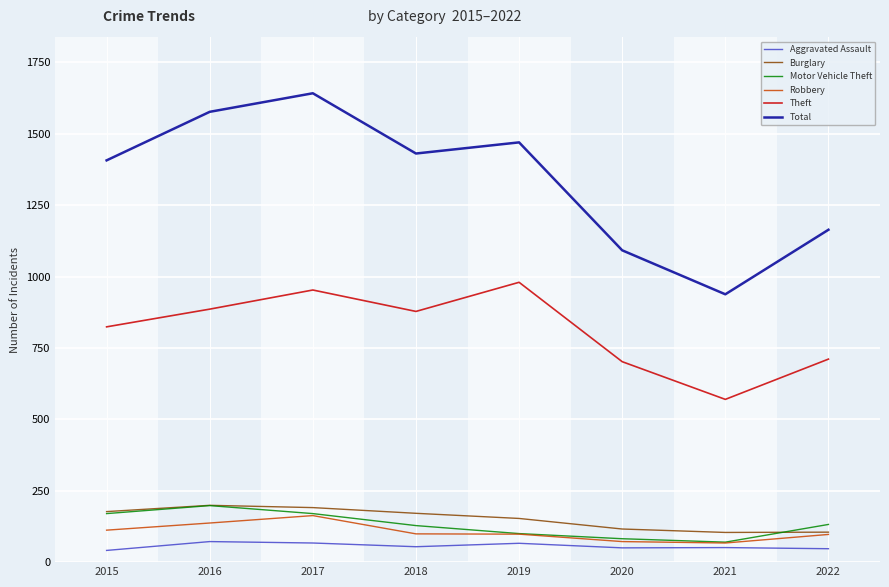

Is this an area chart (filled region under the line)?

No